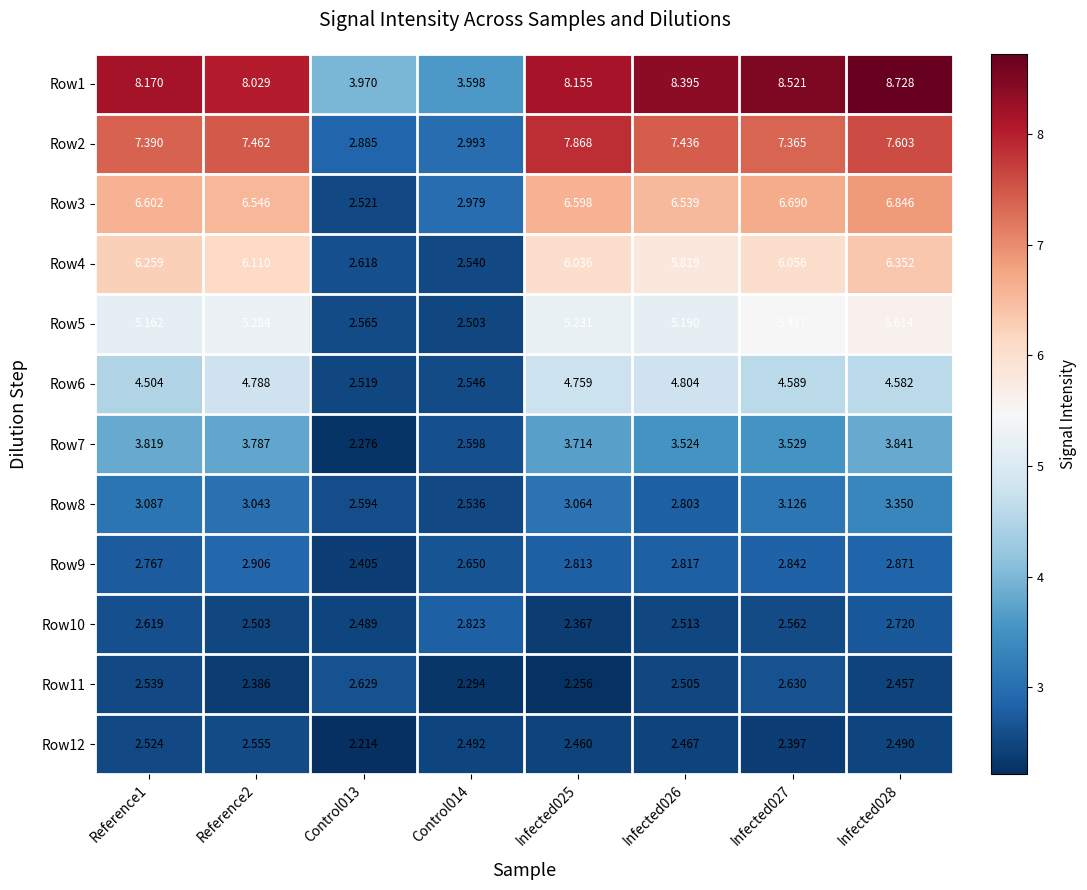

Is the value of Row5 at Reference2 greater than the value of Row12 at Reference2?

Yes